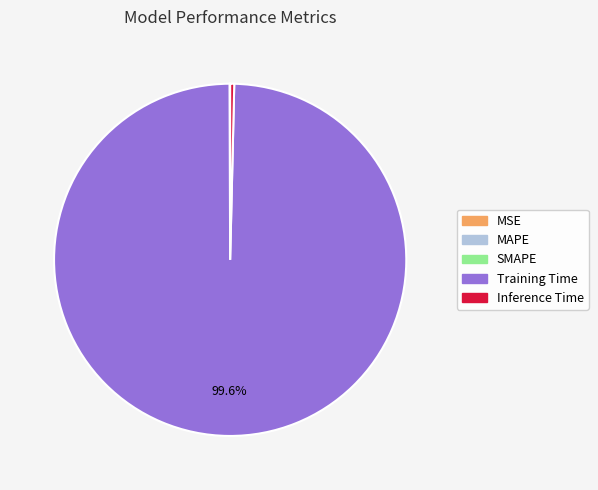

The Training Time slice represents 94% of the pie. True or false?

False